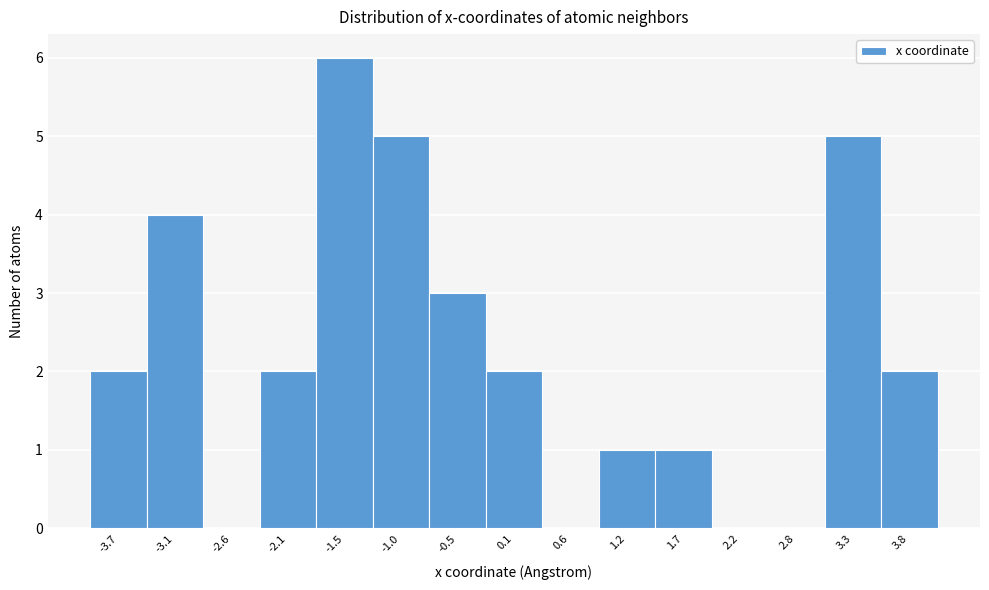

What is the height of the bar covering 0.9 to 1.4 on the x-axis? Neither the bar edges nor the heights are printed on the chart, so give them approximately, as read against the axes.

1